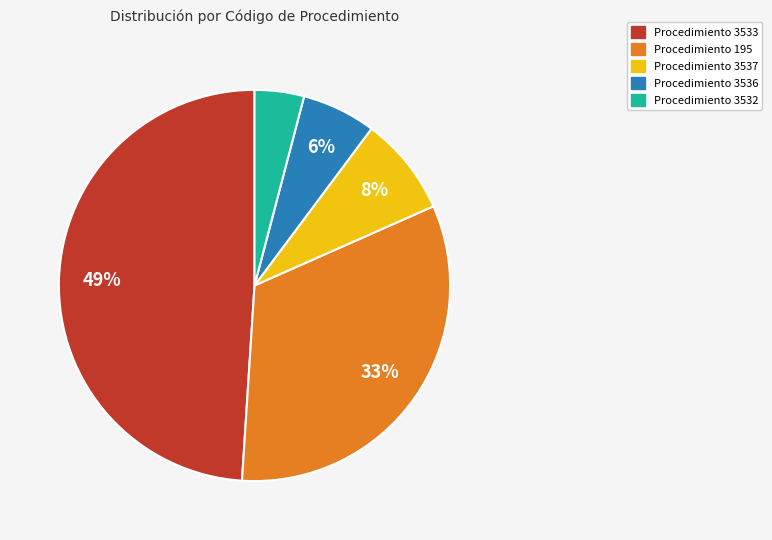

Is there any slice that represents more than half of the pie?

No